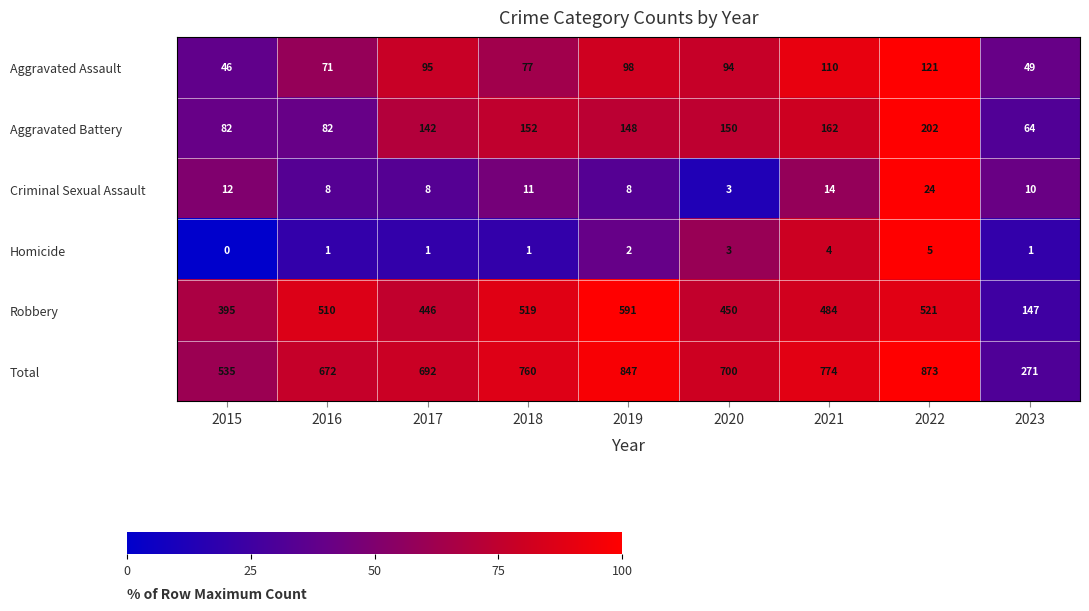

At which label does Homicide reach its peak?

2022